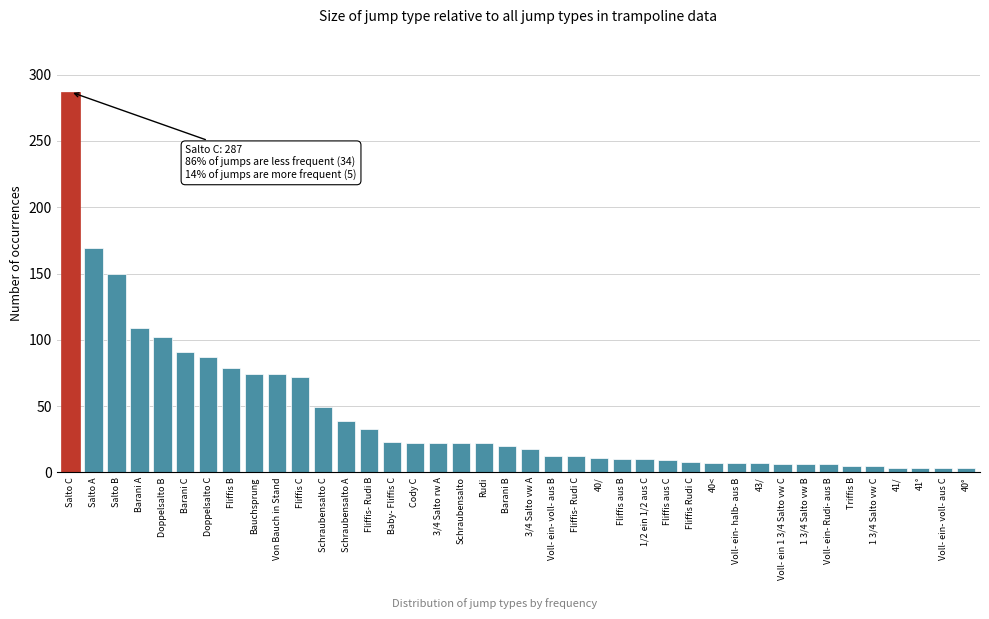

What is the difference between the maximum and minimum values?

284